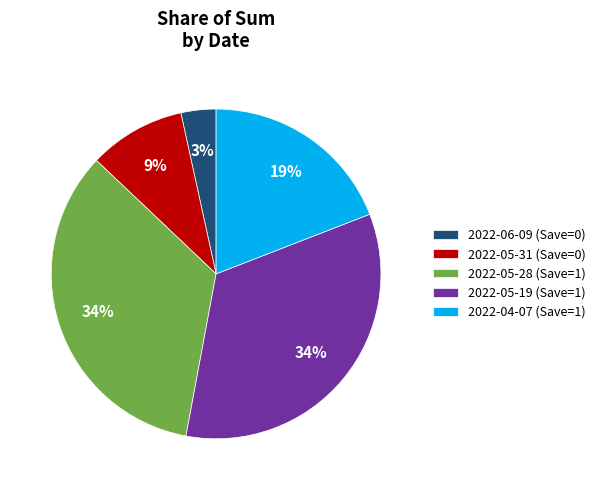

To the nearest percent, what portion does 2022-06-09 (Save=0) represent?

3%